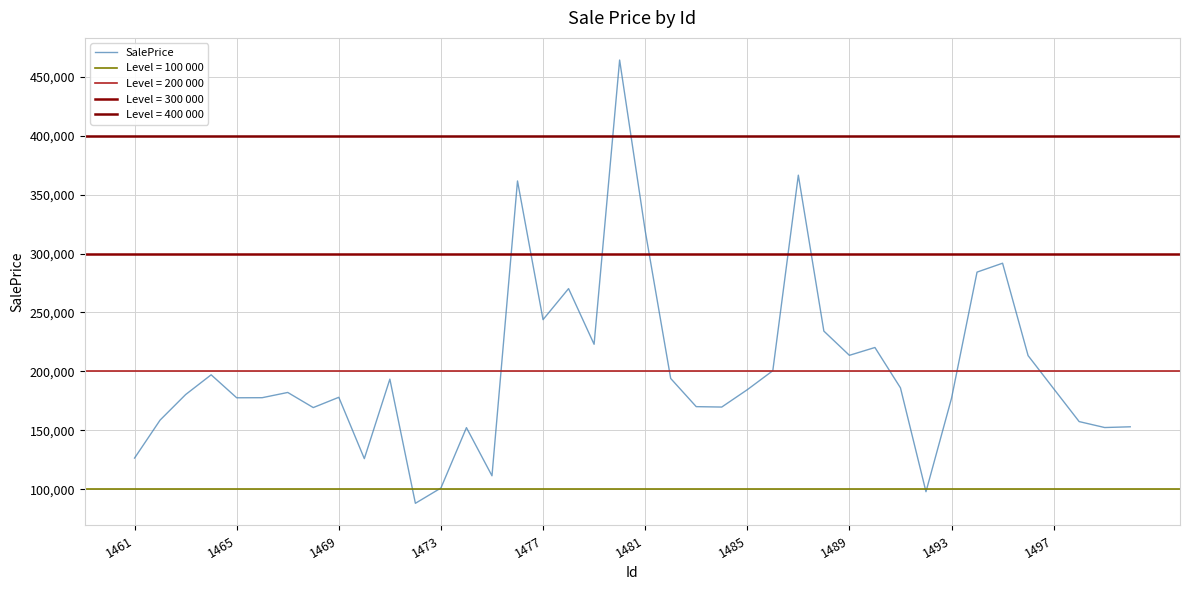

What is the minimum value shown in the chart?

88044.8